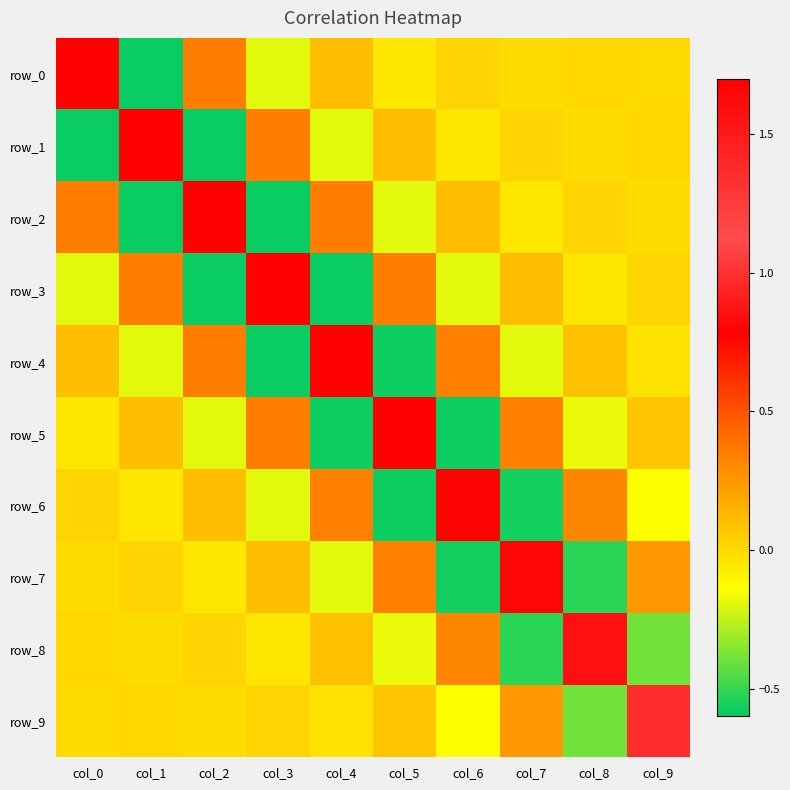

What is the difference between the row_3 values at col_9 and col_8?

0.1